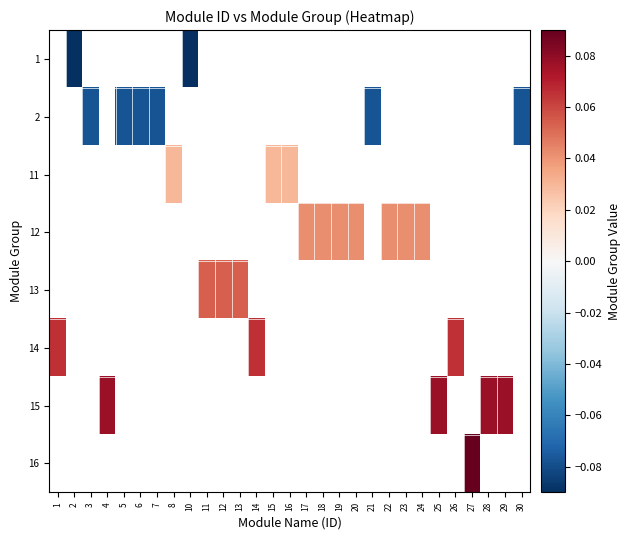

How many values in 11 are above zero?

3